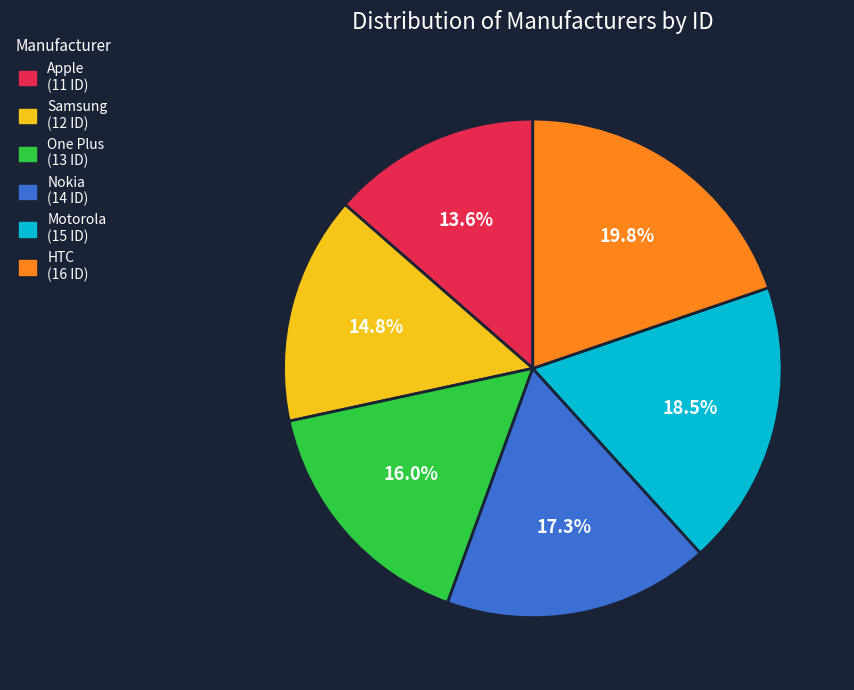

To the nearest percent, what portion does HTC represent?

20%